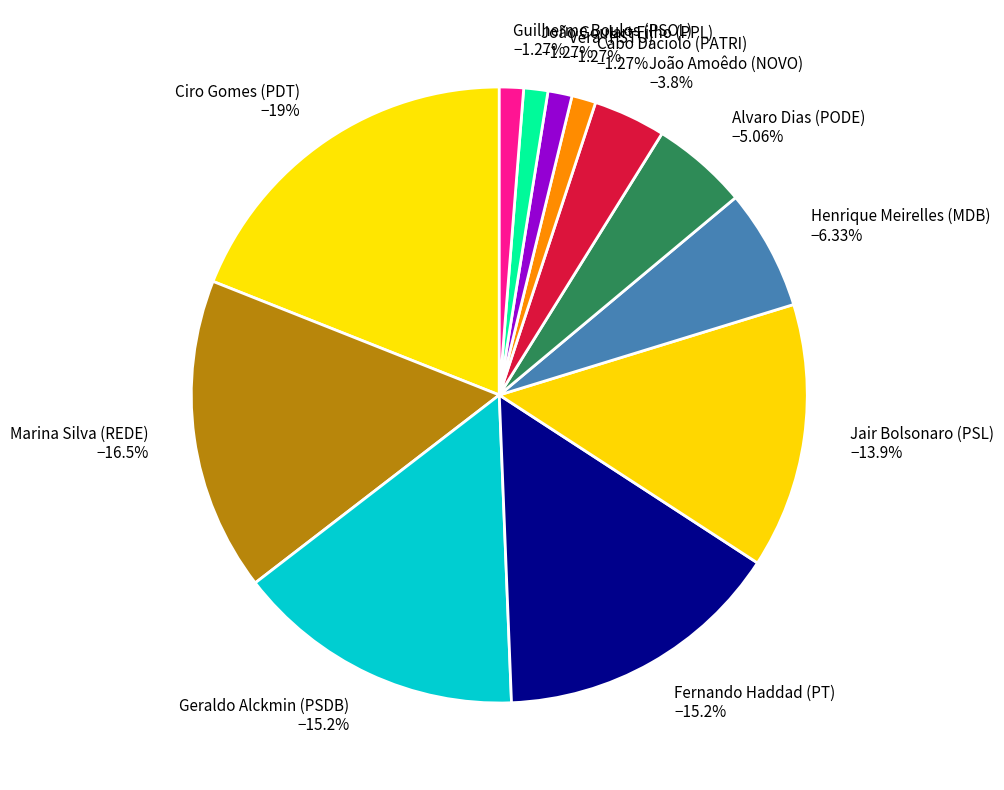

What percentage is NOT represented by Ciro Gomes (PDT)?

81.0%